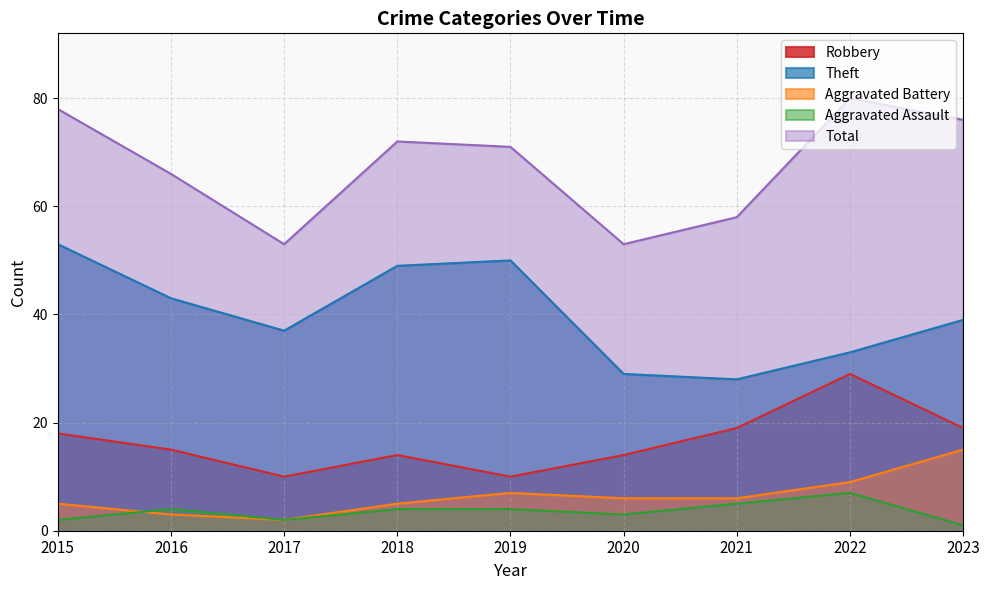

How many interior local peaks does the Aggravated Battery series have?

1